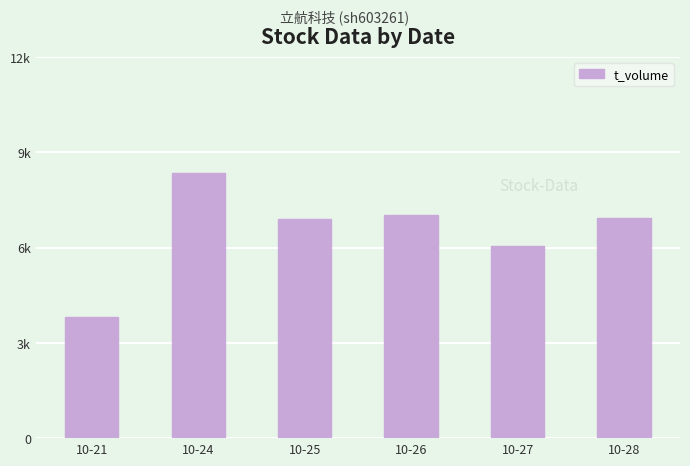

Where does the data first go above 6920?

10-24